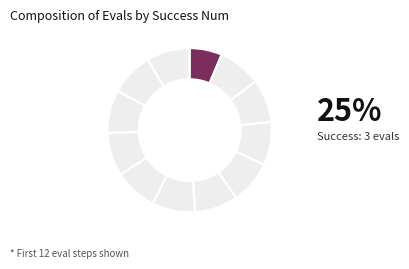

How many slices are in this pie chart?

12